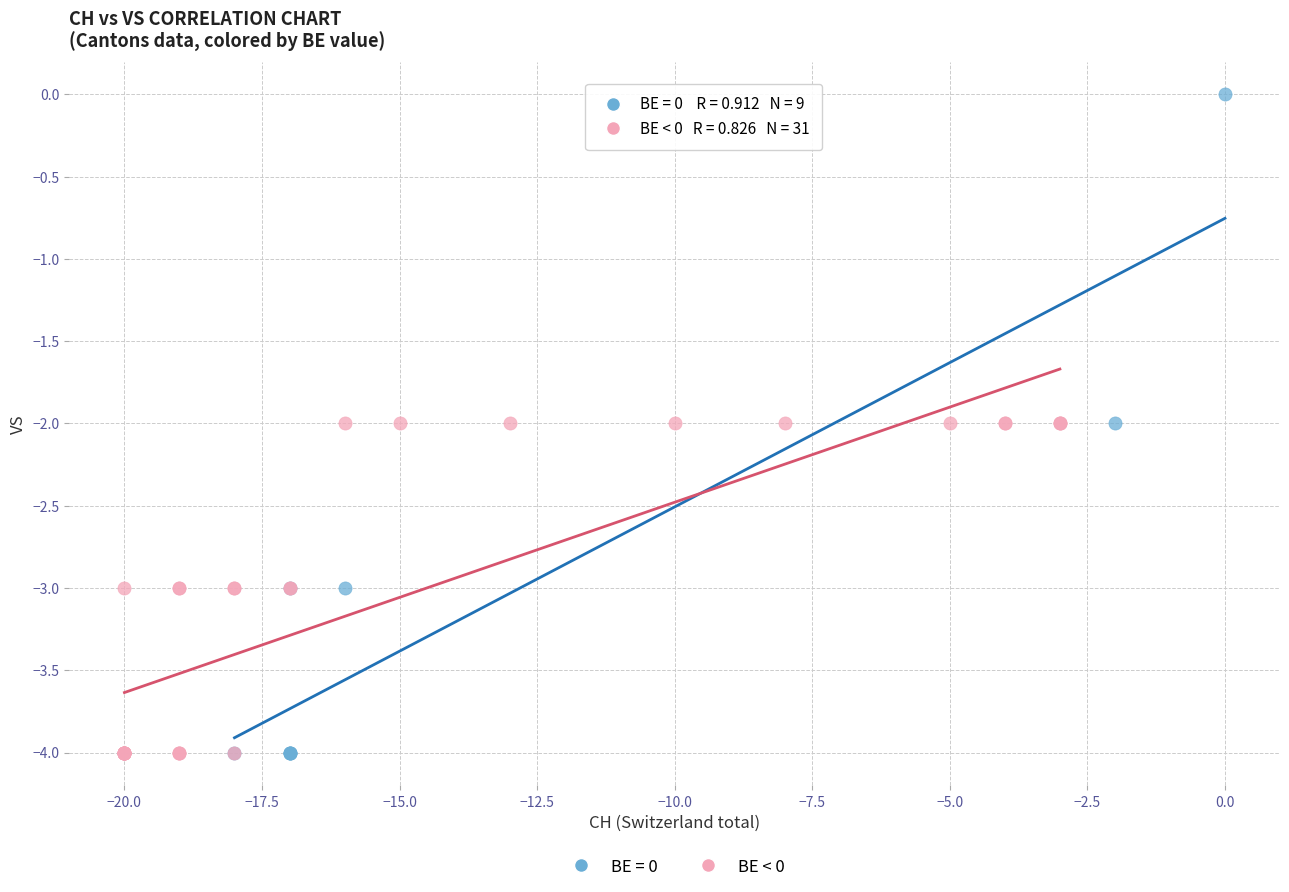

Which series reaches the maximum Y coordinate?

BE = 0